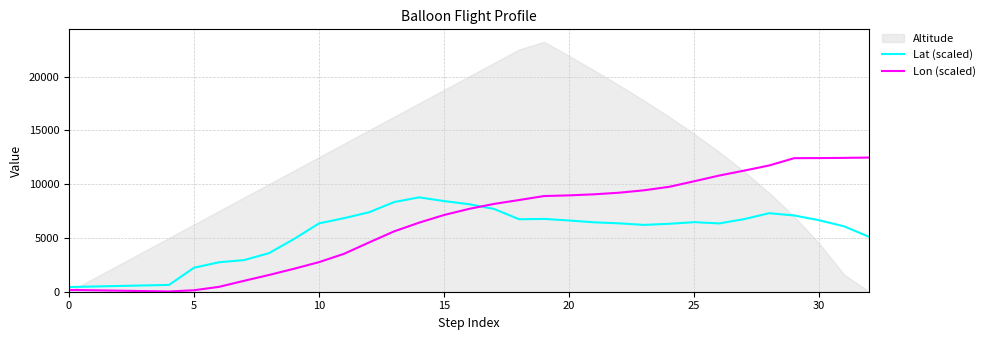

Reading left to right, extract all data points from this chart.

Lat (scaled): 436.0	485.3	534.6	584.0	633.3	2232.5	2738.3	2940.2	3586.2	4904.2	6353.4	6837.9	7386.3	8334.1	8770.4	8423.6	8131.9	7690.2	6736.1	6766.4	6620.6	6451.0	6355.1	6211.5	6314.1	6467.0	6347.7	6750.0	7298.1	7087.7	6640.9	6072.8	5090.6
Lon (scaled): 170.5	133.6	96.7	59.8	22.9	136.6	453.6	1014.2	1557.5	2137.7	2751.2	3527.1	4581.7	5609.3	6419.0	7133.5	7700.8	8163.0	8523.6	8893.3	8955.8	9054.7	9204.0	9429.1	9752.1	10266.6	10798.0	11257.4	11735.9	12413.4	12421.9	12439.9	12470.9